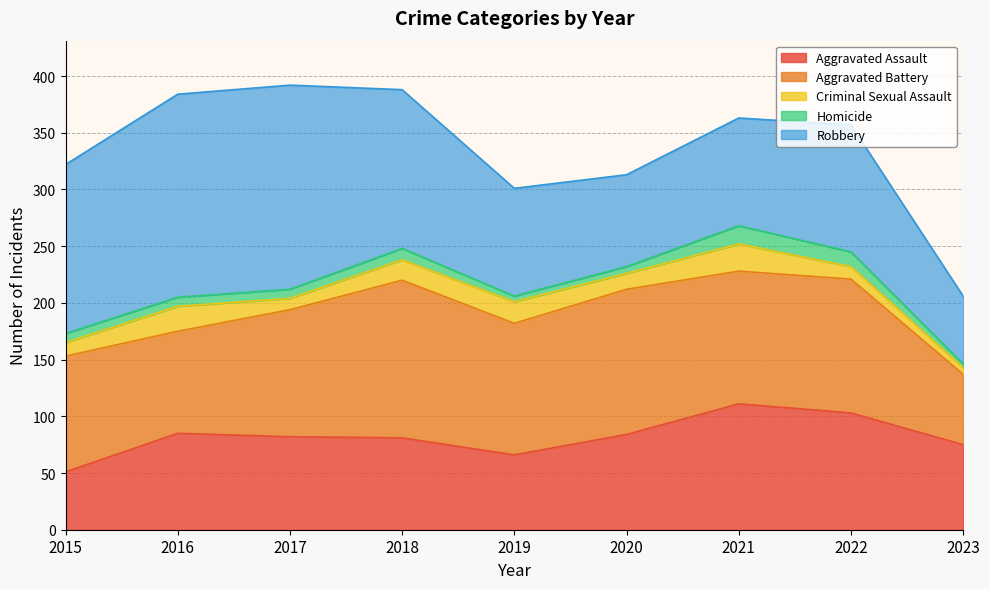

Which category has the highest value in the Robbery series?

2017